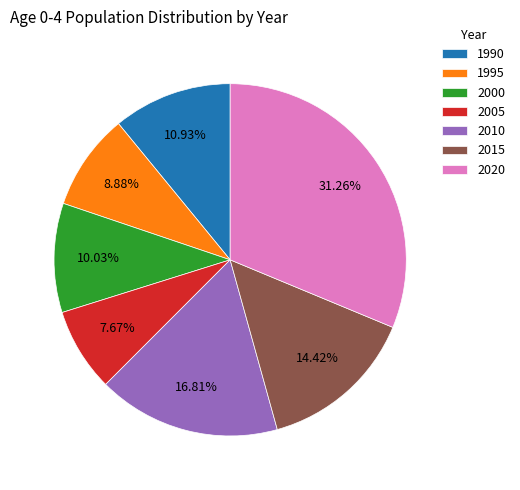

Which slice is the smallest?

2005